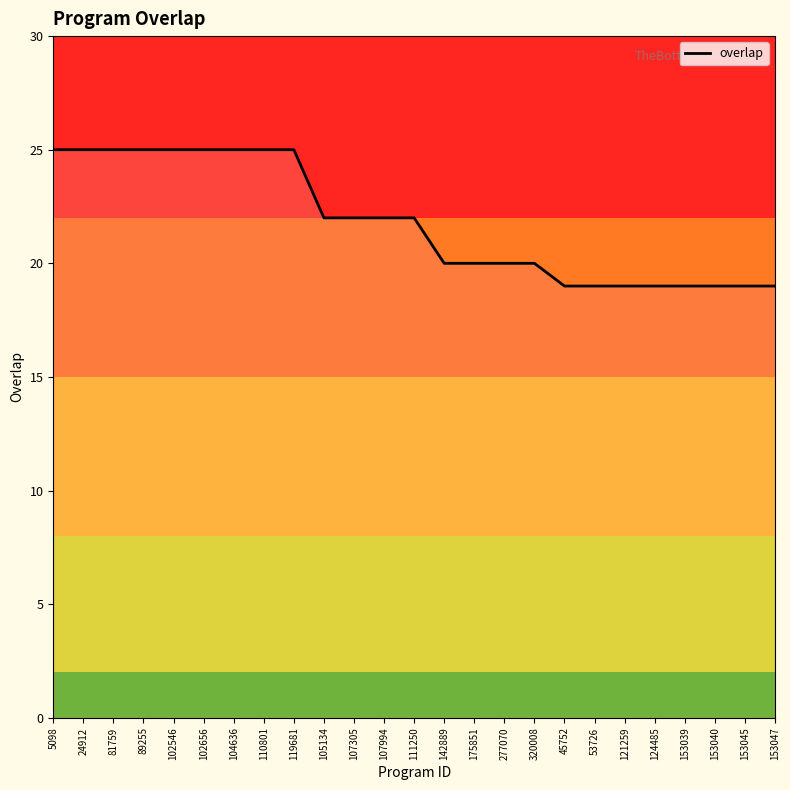

What is the smallest value displayed?

19